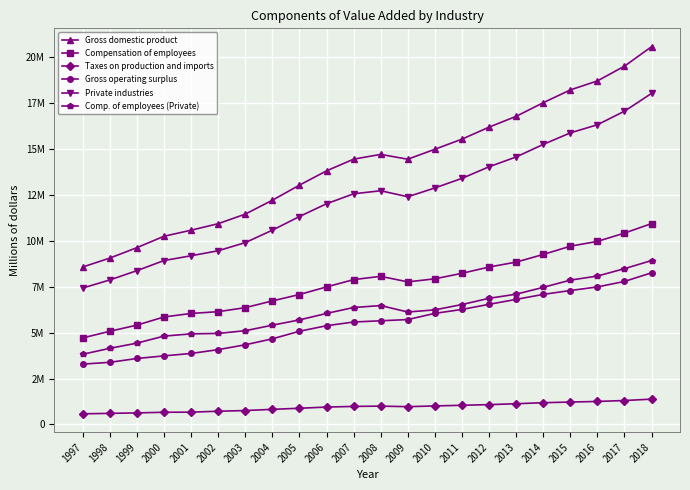

Where does the Compensation of employees series first go above 7889369?

2008